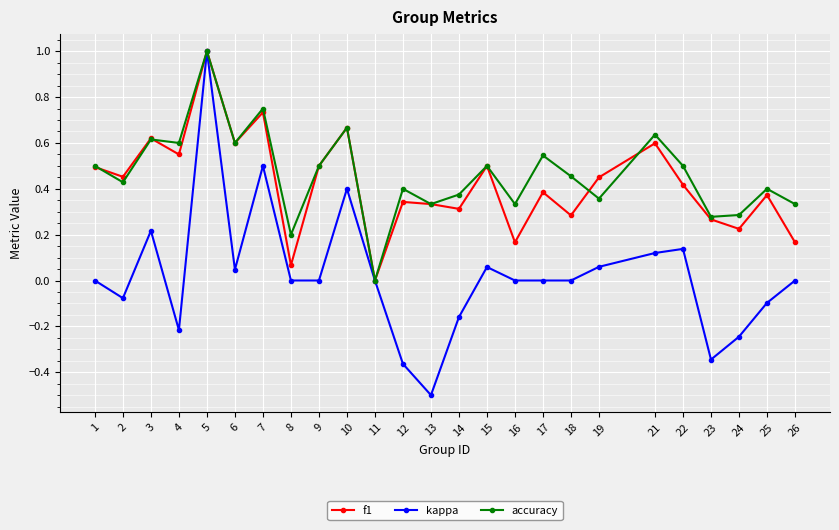

At which category is the sum across all series the highest?

5